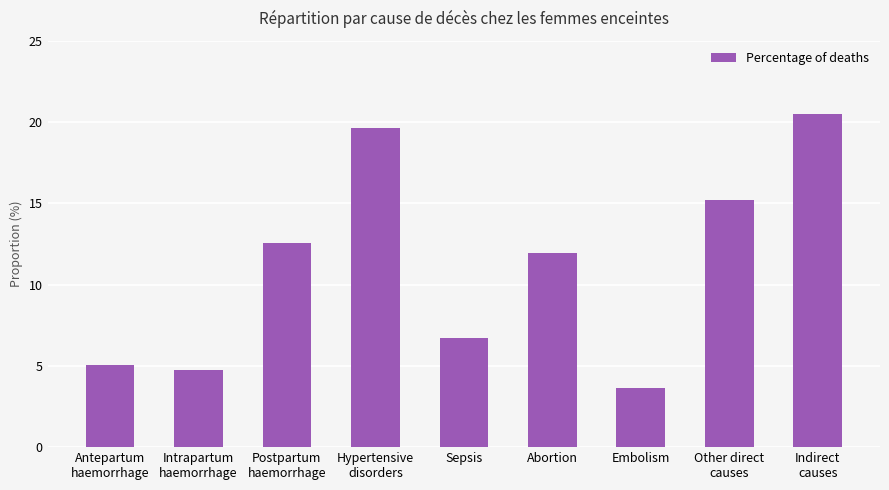

Does the chart contain any negative values?

No